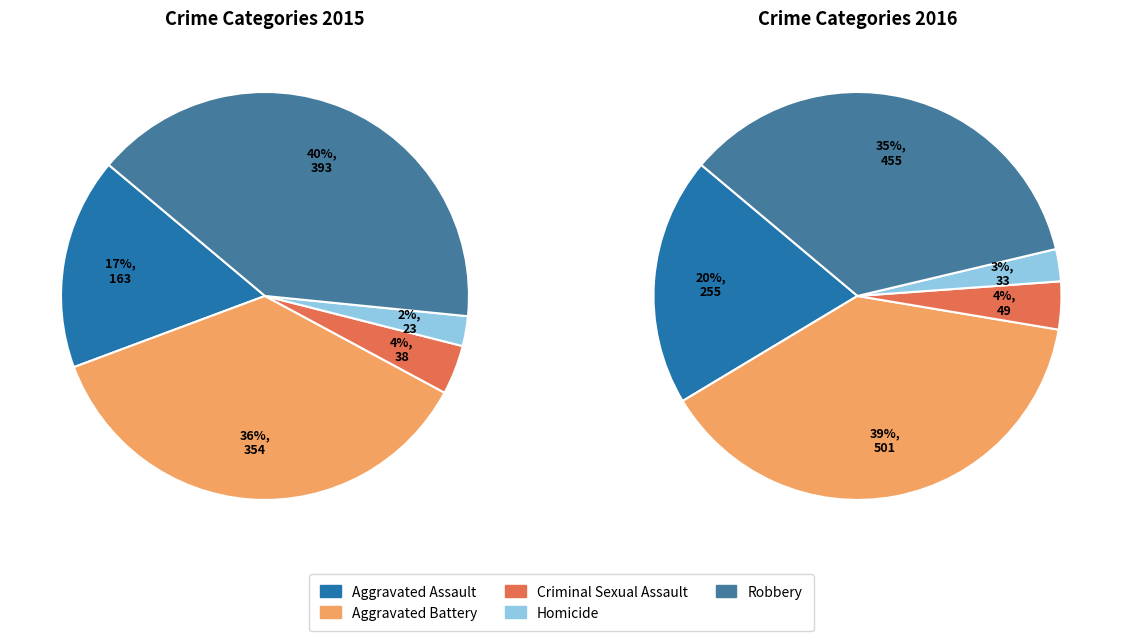

What percentage is NOT represented by 2?

96.1%